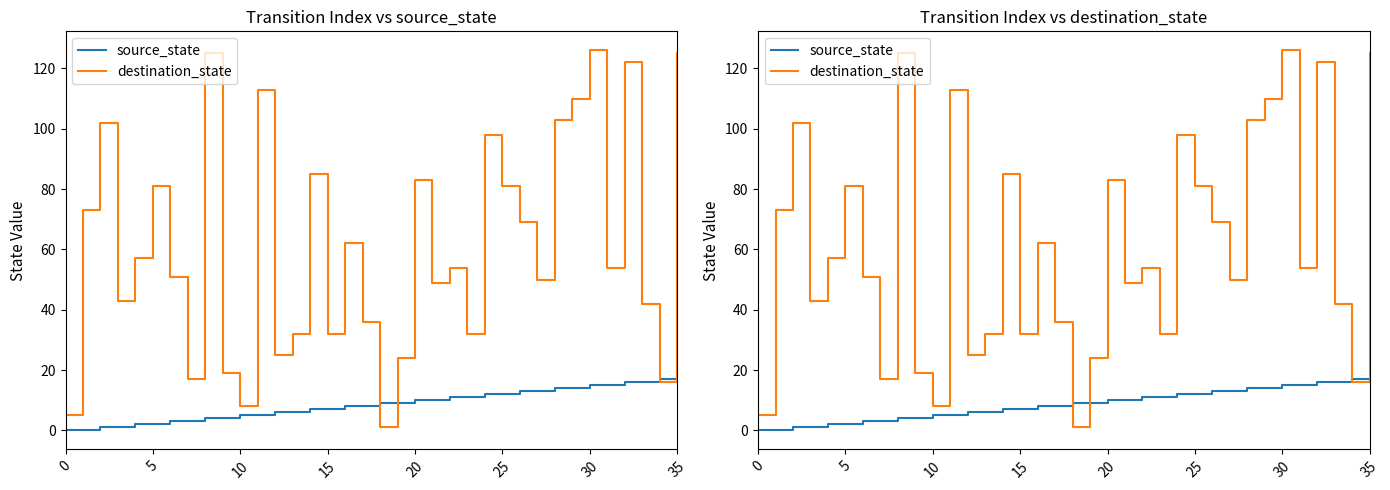

Which category has the highest value across all series?

30